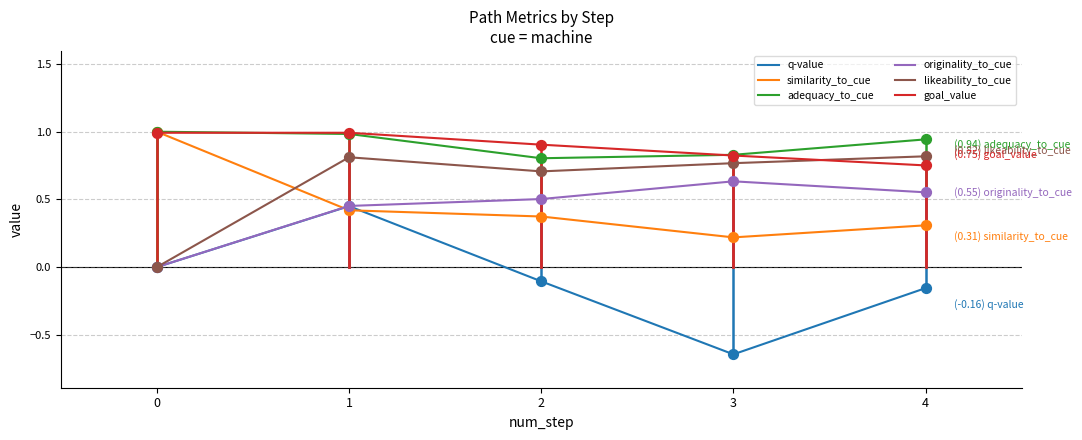

What is the total value across all series at 0?

3.0